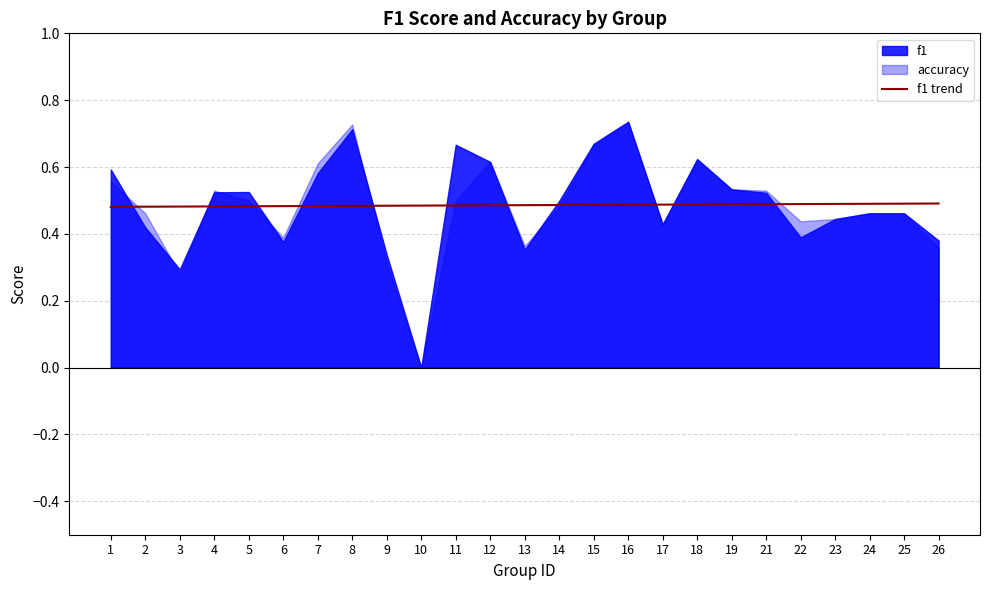

Between 14 and 4, which is larger?

14